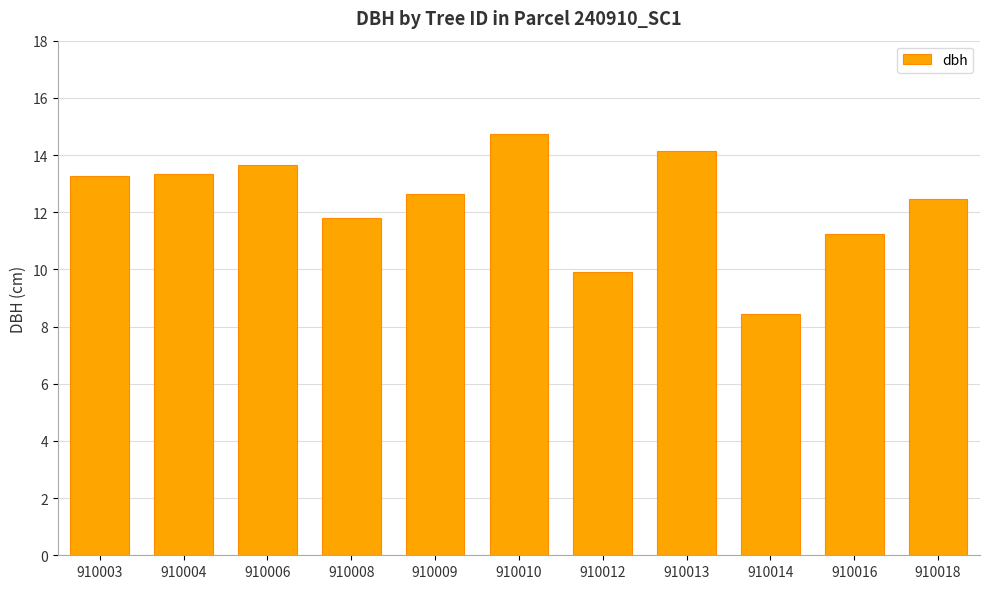

What is the sum of all values?

135.7